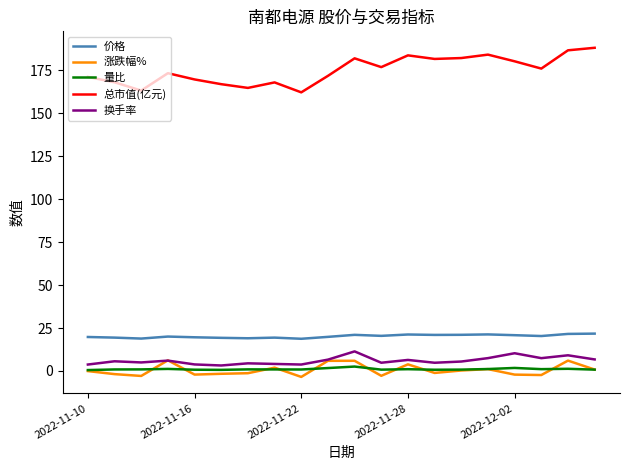

How many distinct data groups are displayed?

5